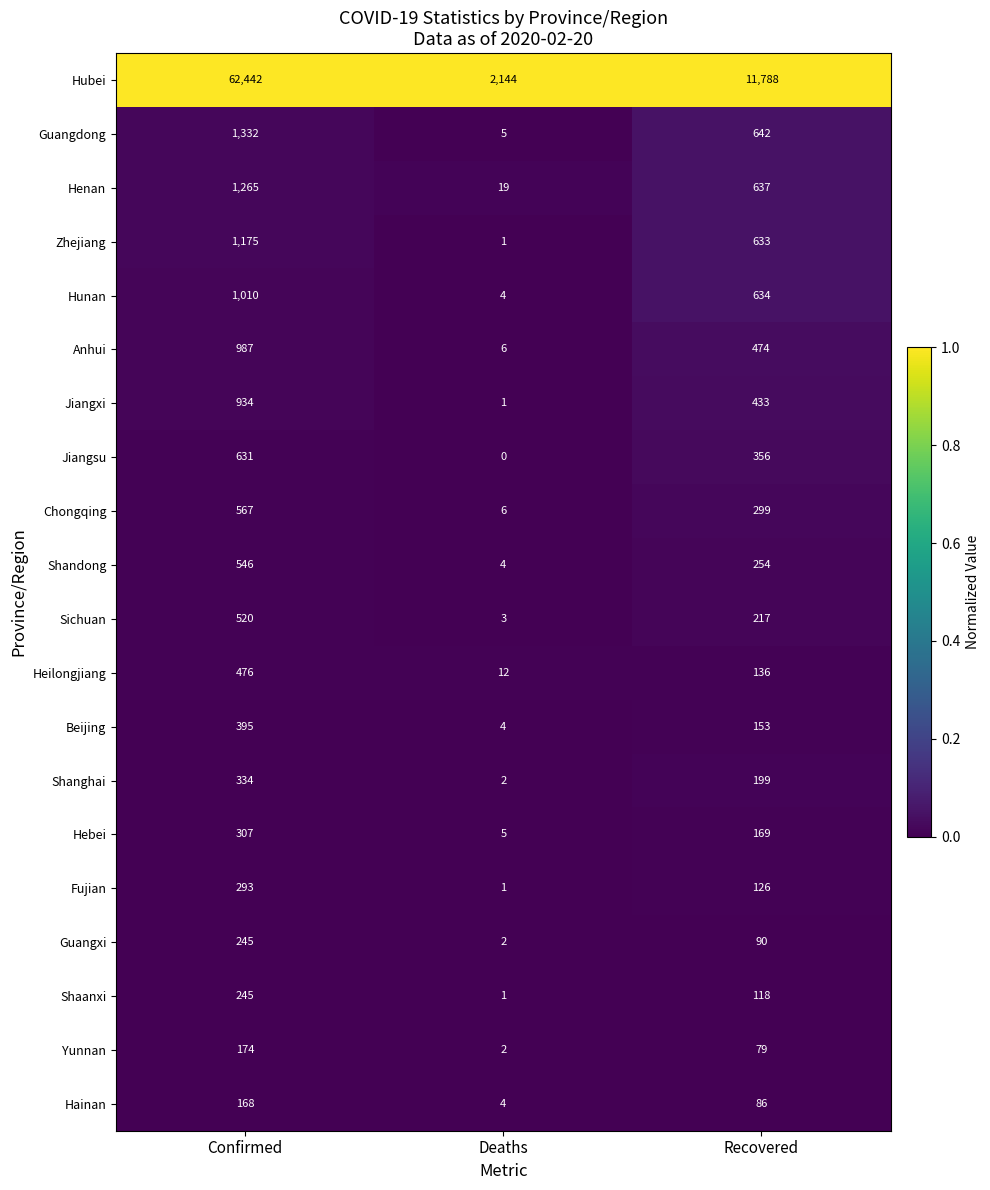

Rank the categories by Hebei value from lowest to highest.

Deaths, Recovered, Confirmed